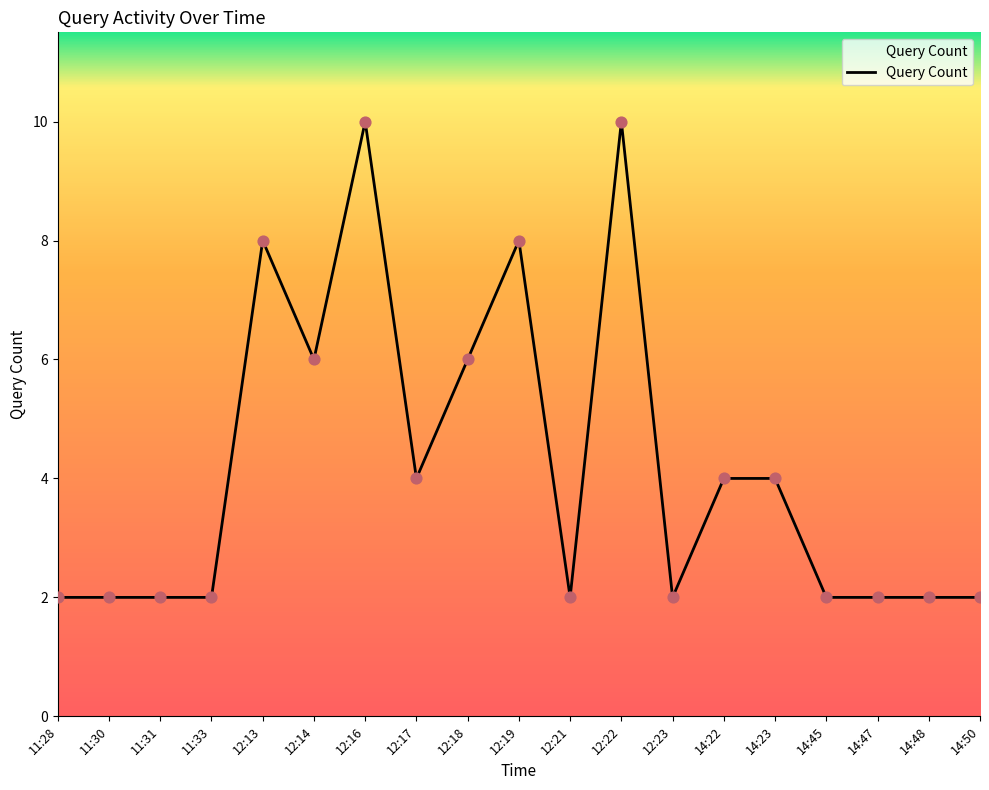

What is the change in value from 12:18 to 14:45?

-4